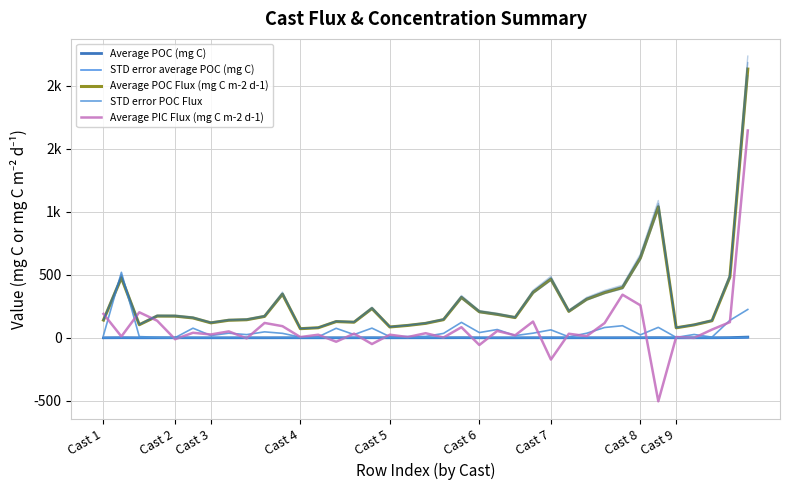

Which series ends up on top after the final intersection of Average POC (mg C) and STD error average POC (mg C)?

Average POC (mg C)